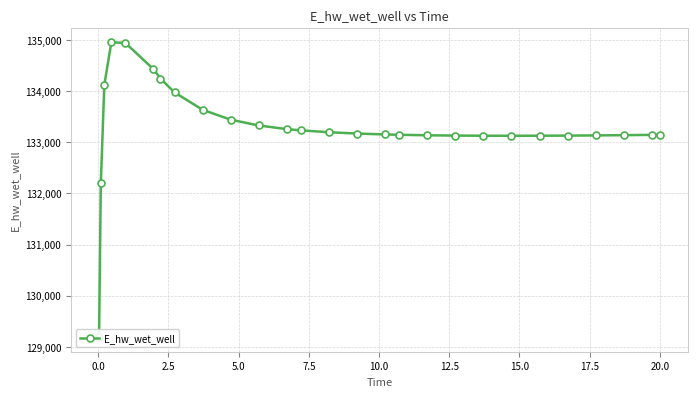

Reading right to left, extract all data points from this chart.

133146.5	133144.7	133139.1	133134.3	133130.6	133128.1	133127.1	133128.0	133131.1	133137.1	133146.6	133153.1	133170.8	133196.3	133233.0	133257.3	133328.3	133442.3	133635.0	133975.5	134246.2	134429.8	134942.2	134955.4	134124.0	132199.7	129192.1